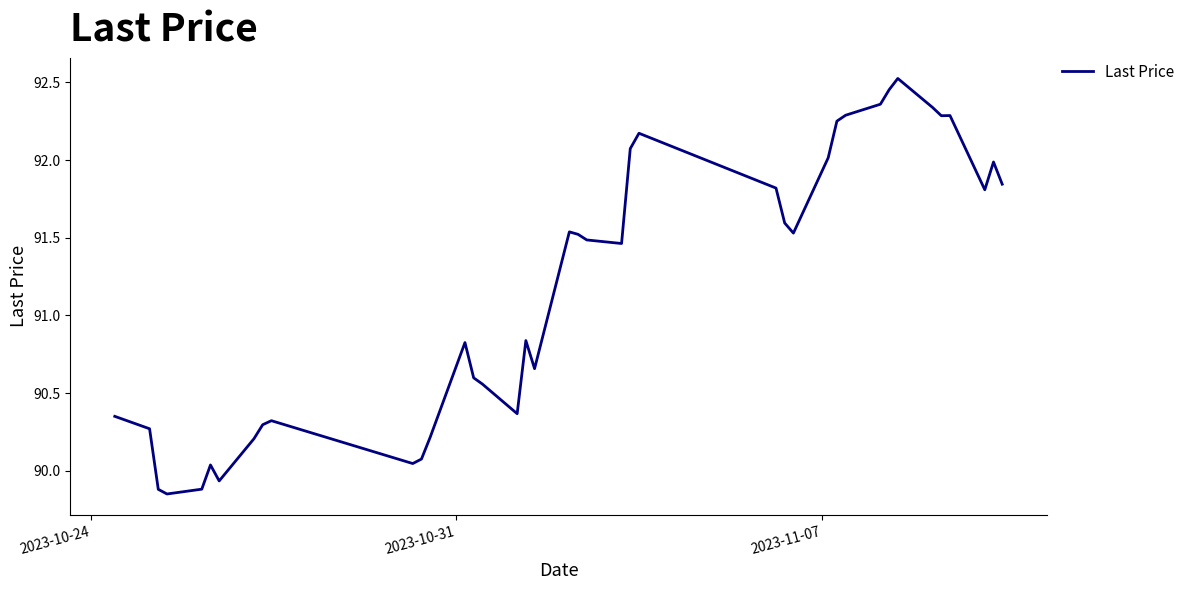

What is the difference between the maximum and minimum values?

2.7